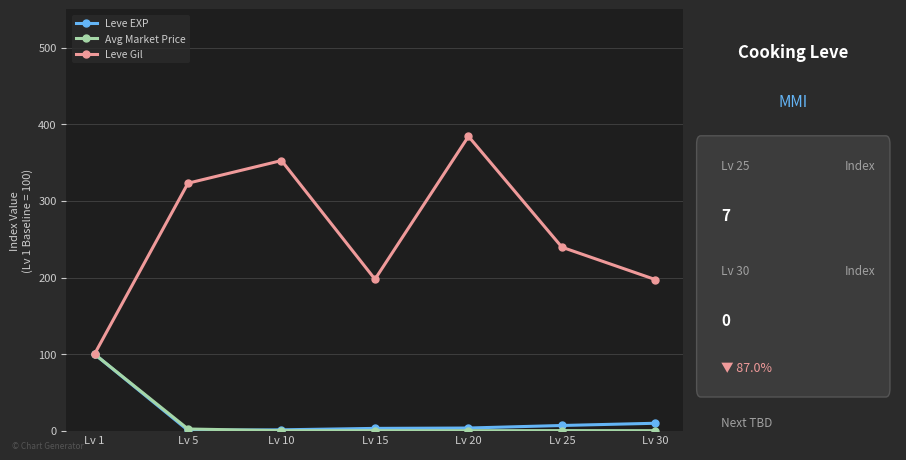

What is the difference between the second highest and minimum values in the Leve EXP series?

9.2